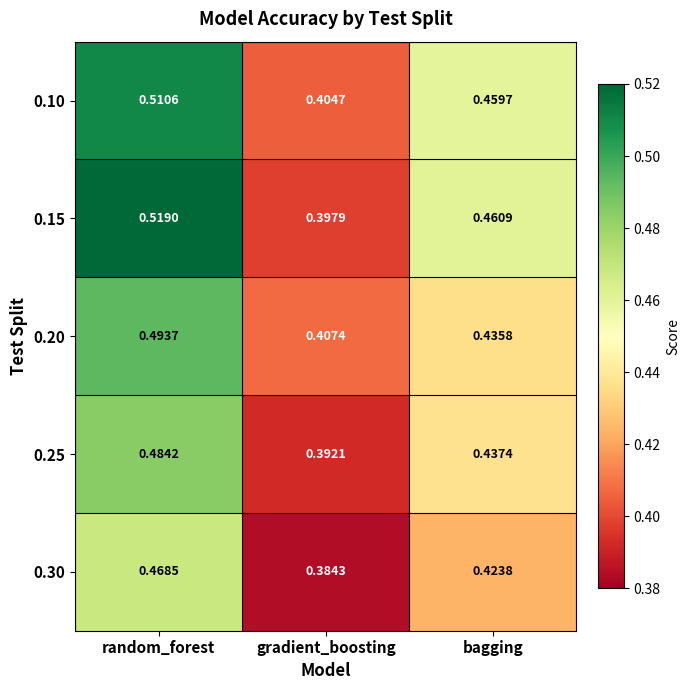

Where is 0.25 nearest to the value 0?

gradient_boosting